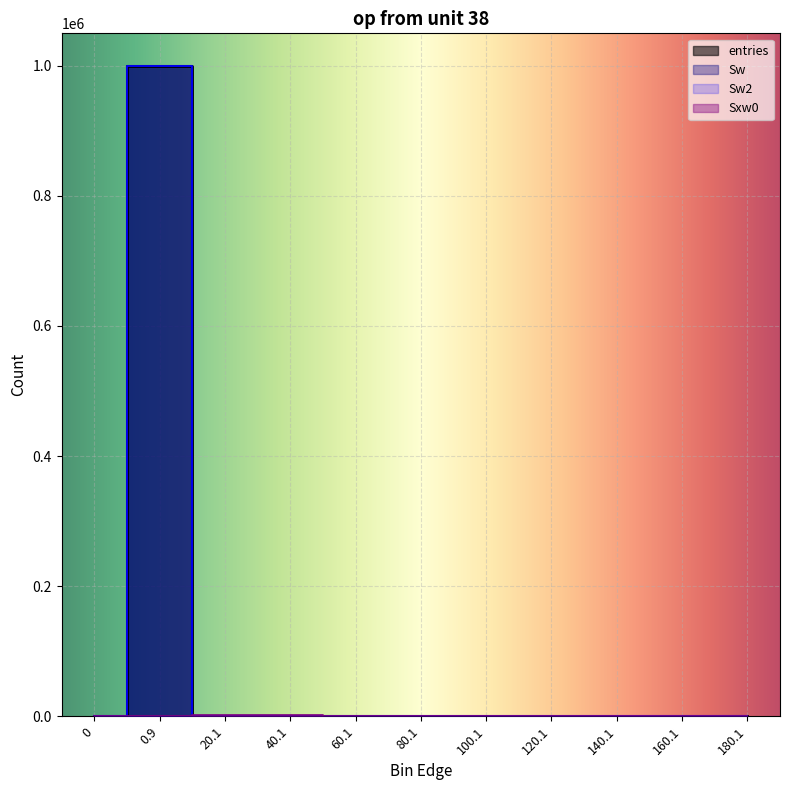

What is the label of the 8th point from the left?

120.1